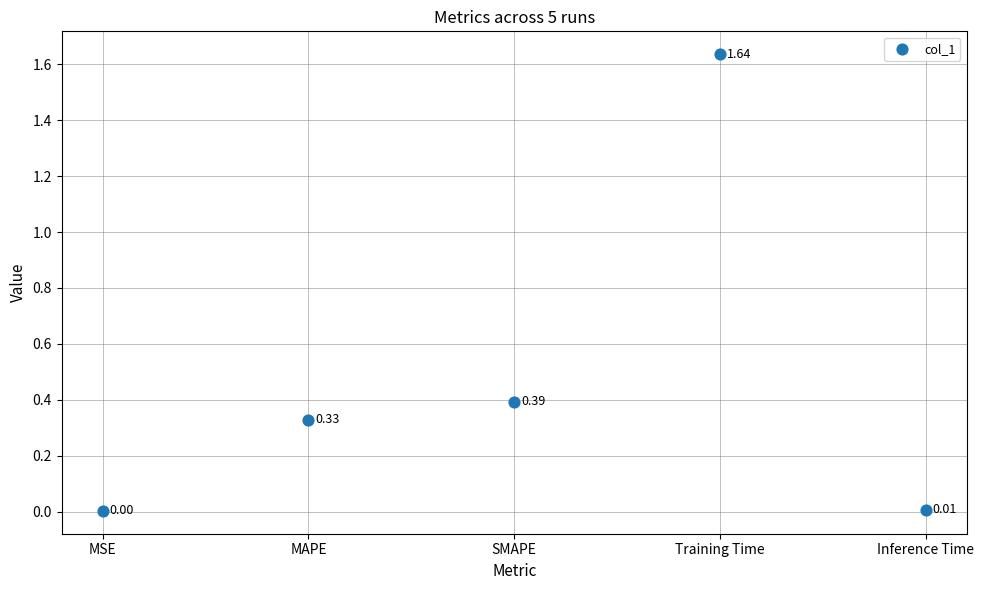

What is the average Y value?

0.5